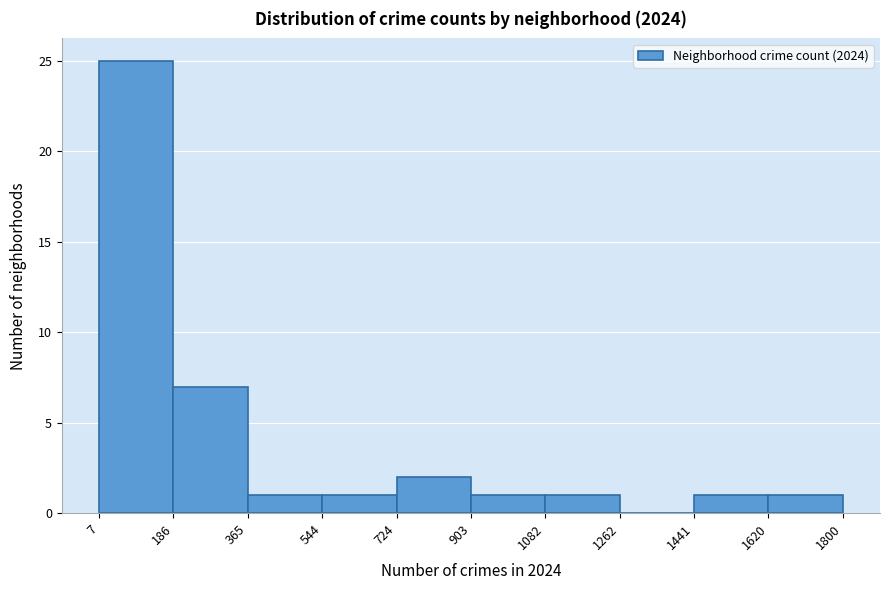

Over which range of the x-axis is the bar tallest?

7 to 186